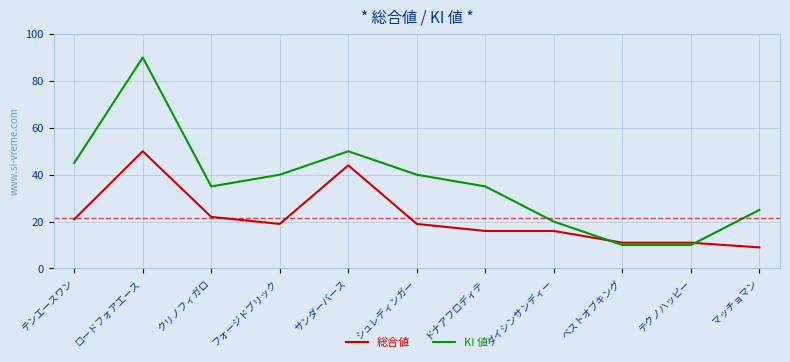

What position from the left is マッチョマン?

11